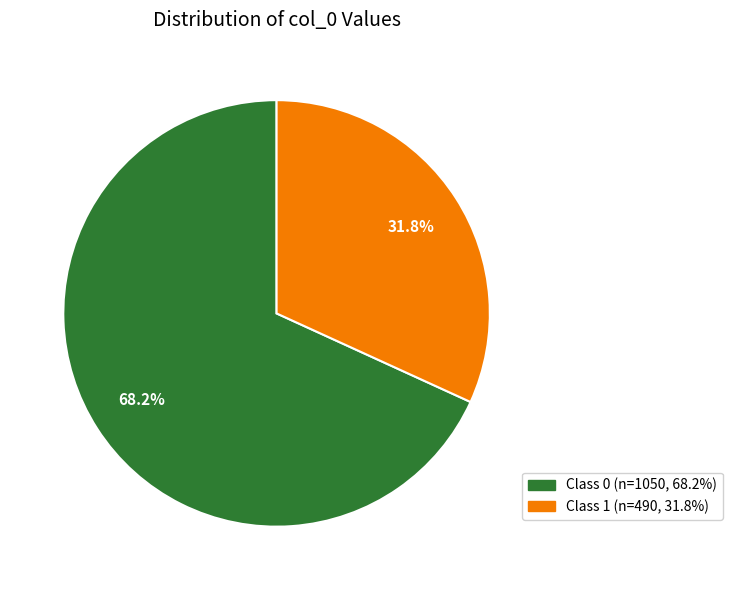

Does any single category account for the majority?

Yes